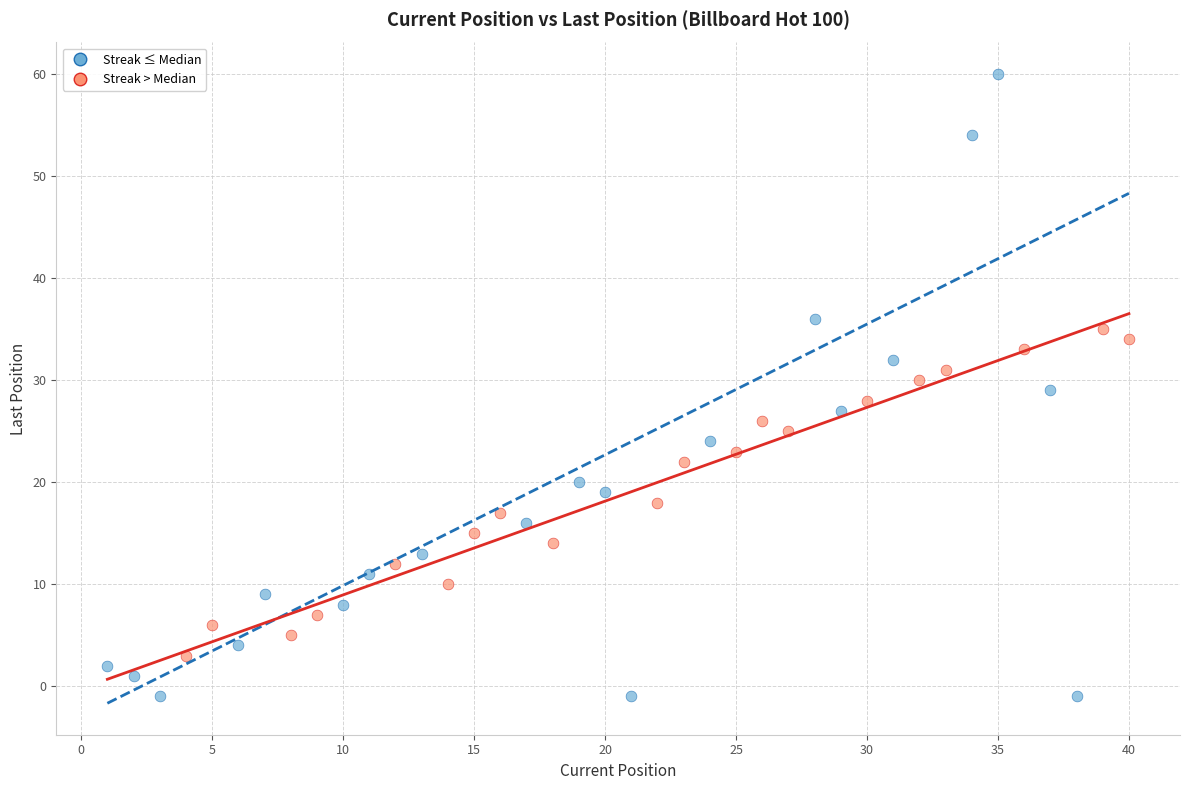

Which series has the widest spread of Y values?

Streak ≤ Median